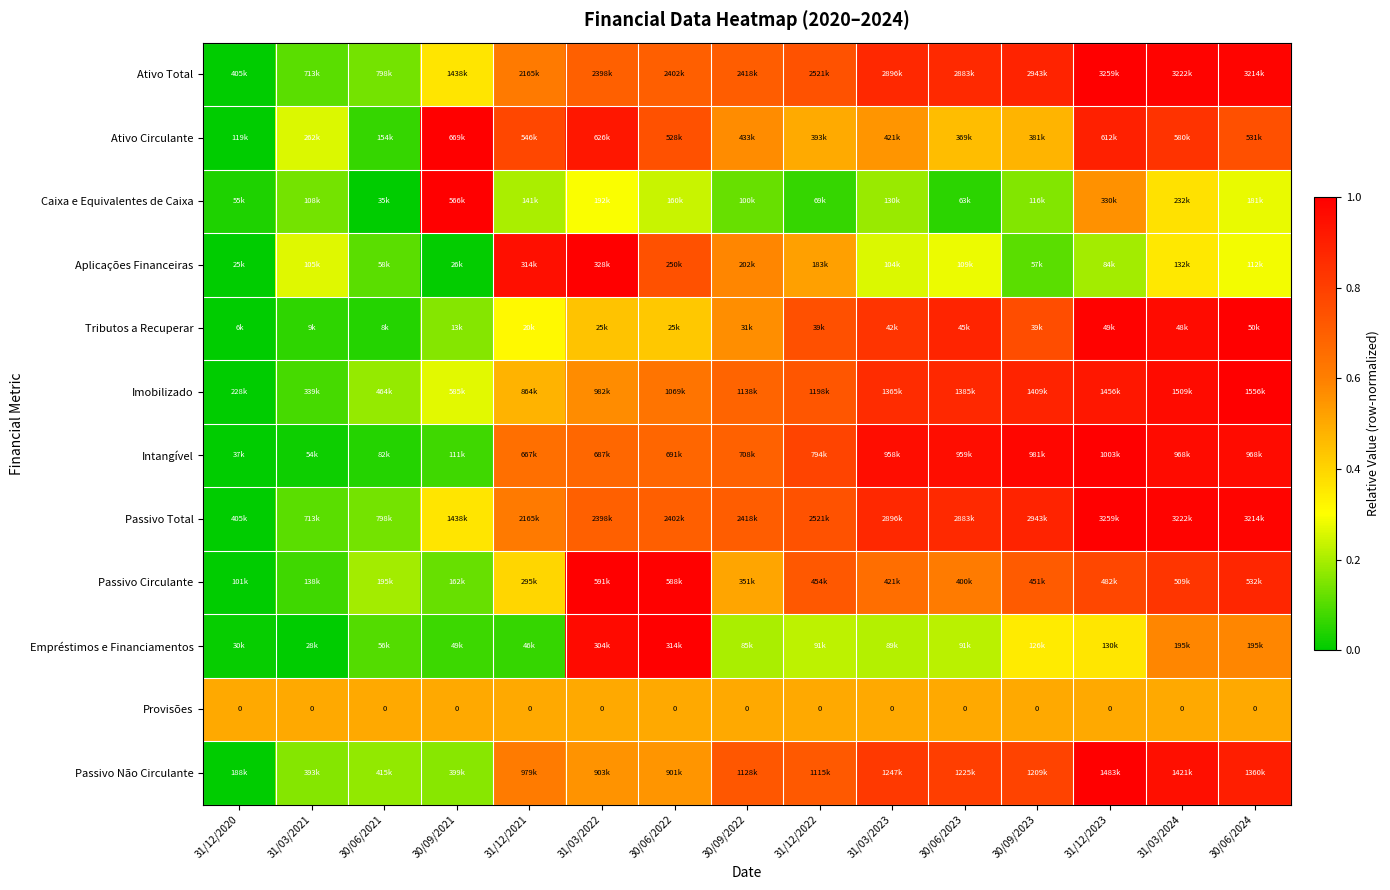

How many values in the Passivo Não Circulante series exceed 0?

14